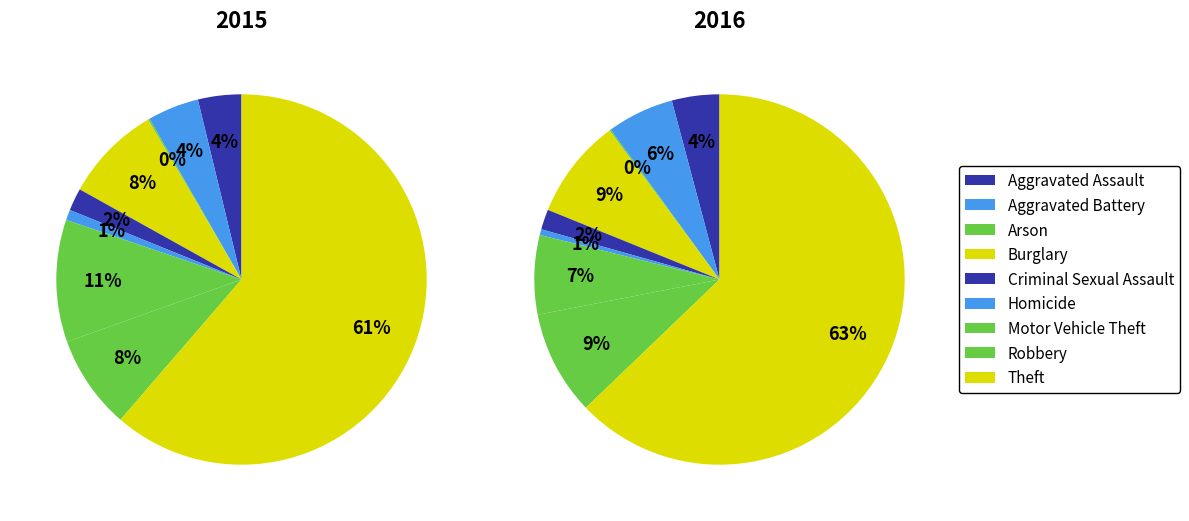

Which slice is the smallest?

Arson